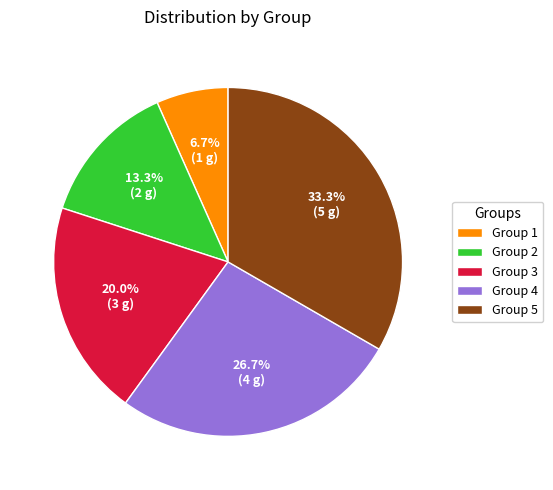

Rank the categories by value from lowest to highest.

Group 1, Group 2, Group 3, Group 4, Group 5